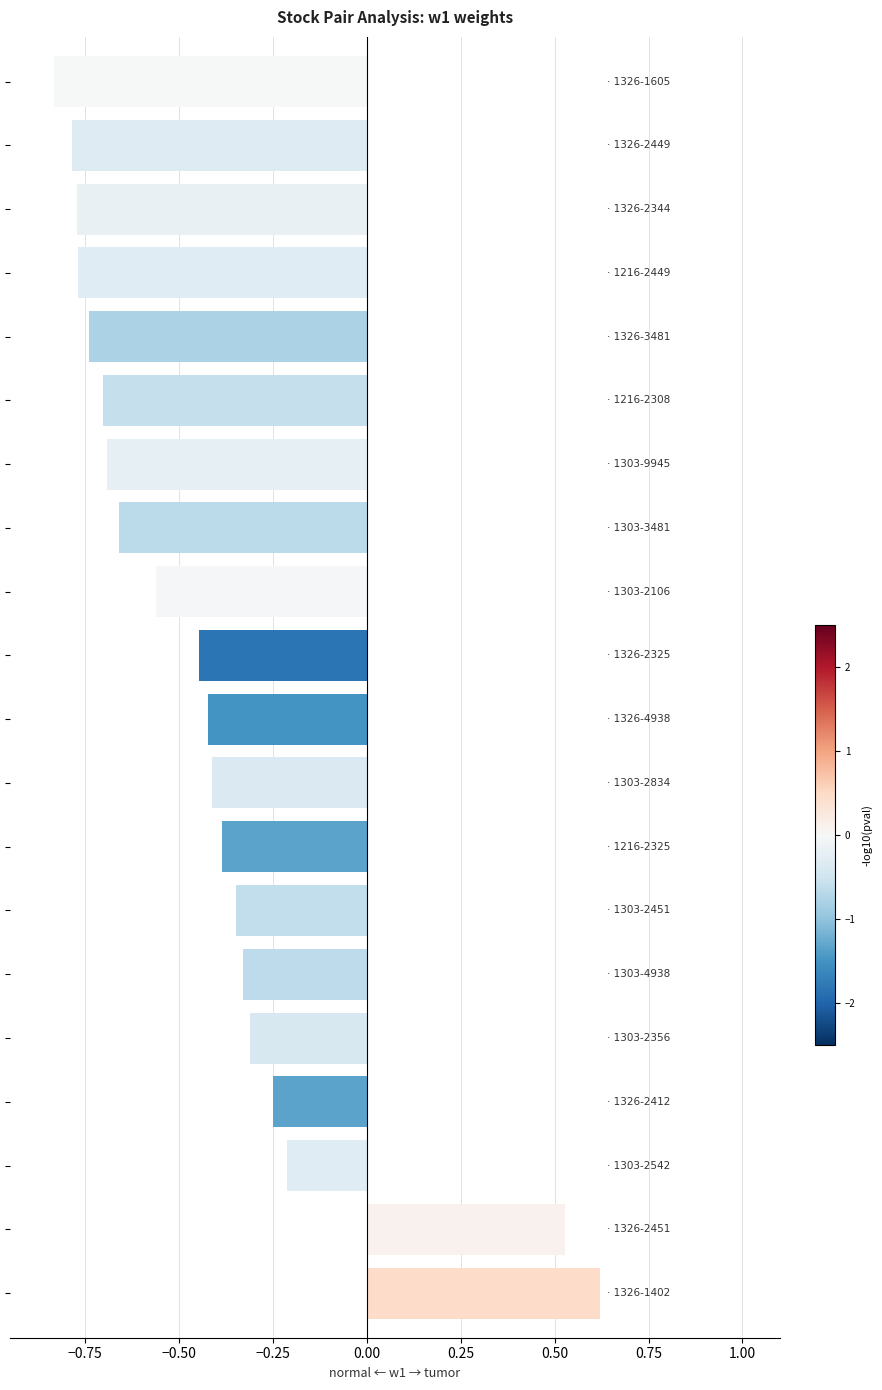

How many bars are there in total?

20